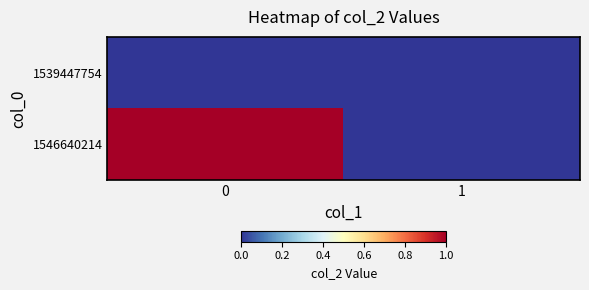

Rank the series by their maximum value, from lowest to highest.

1539447754, 1546640214